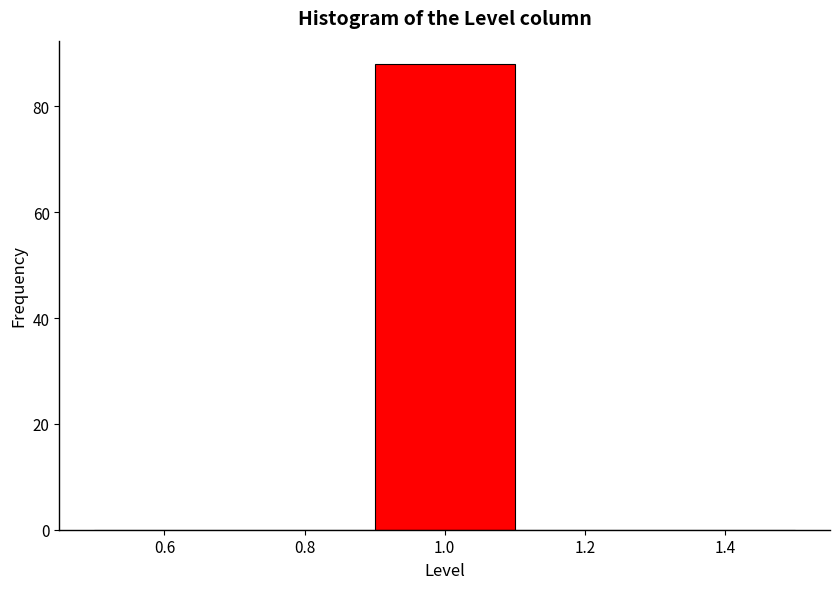

Reading left to right, list every bar in this chart as the range it spans on the x-axis followed by its height. The values are not printed on the chart, so give them approximately, as read against the axis.

0.5 to 0.7: 0
0.7 to 0.9: 0
0.9 to 1.1: 88
1.1 to 1.3: 0
1.3 to 1.5: 0